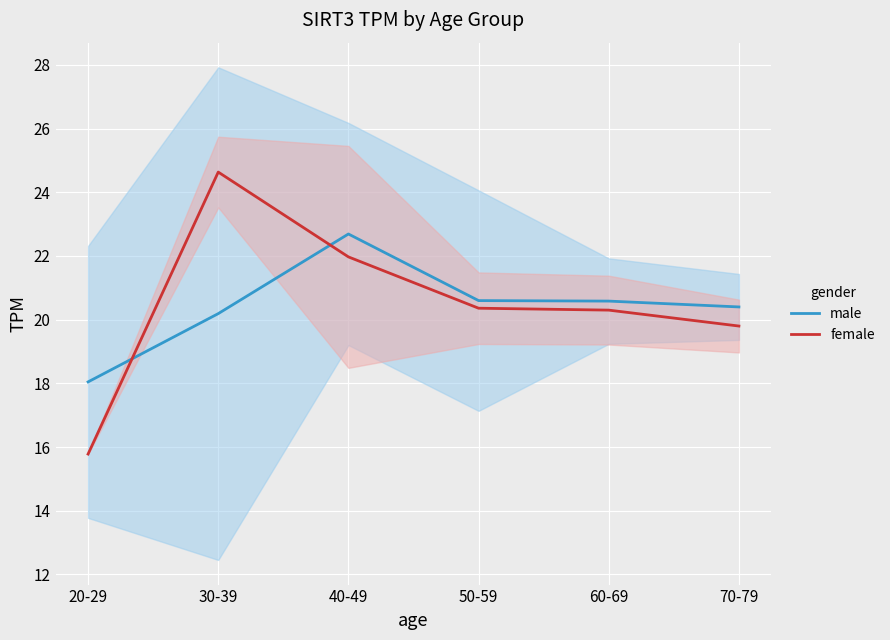

How many values in the female series exceed 20?

4